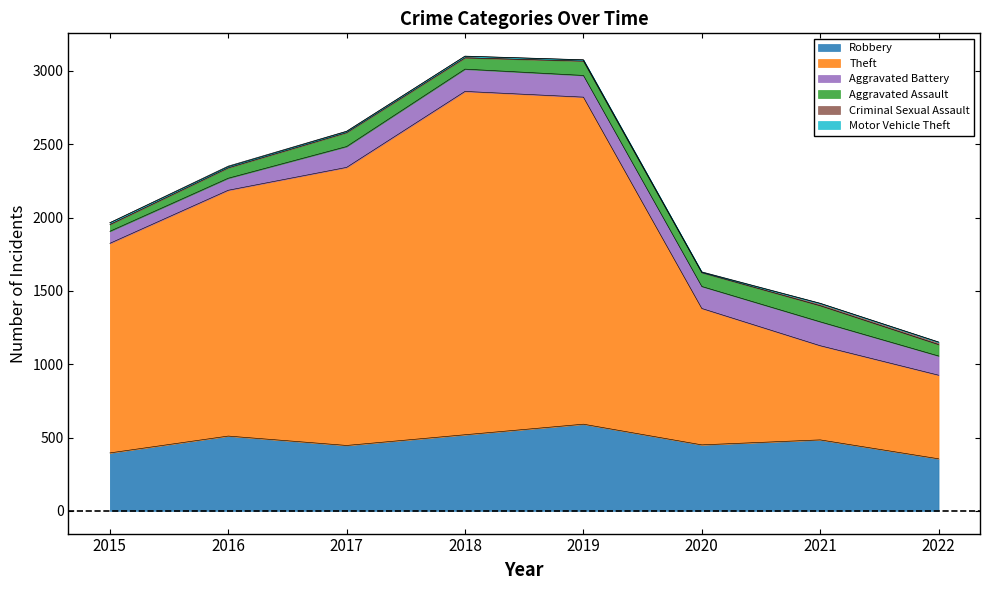

At how many categories does at least one series exceed 116?

8